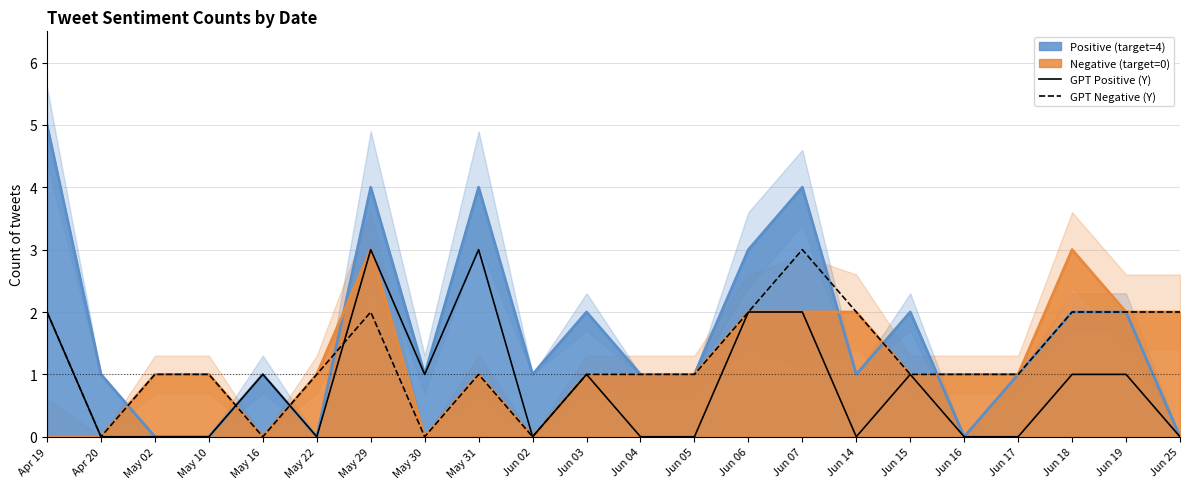

What is the label of the 15th point from the left?

Jun 07